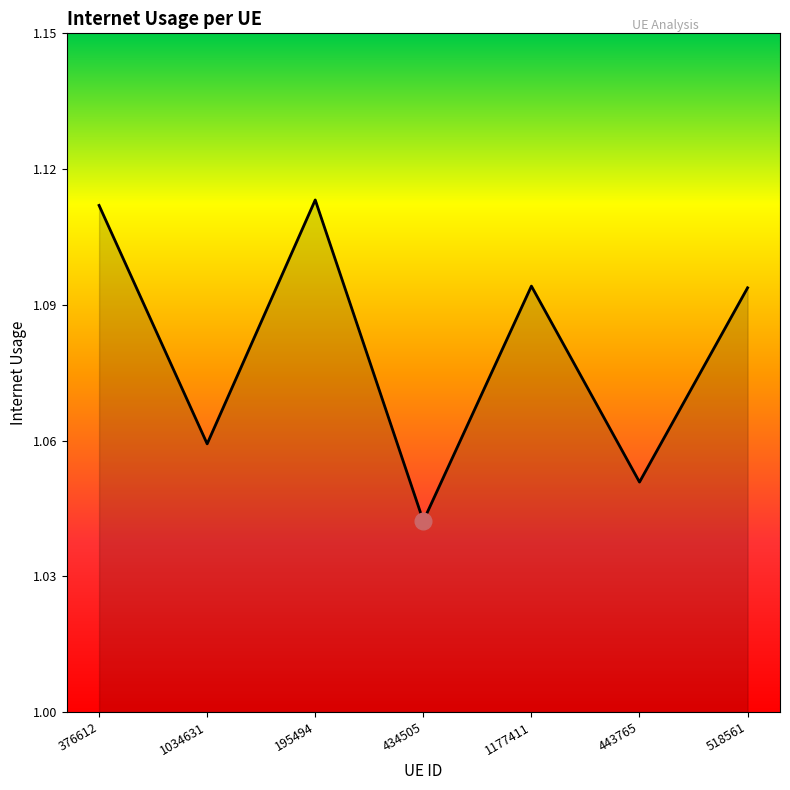

What is the sum of the values at 1034631 and 443765?

2.1